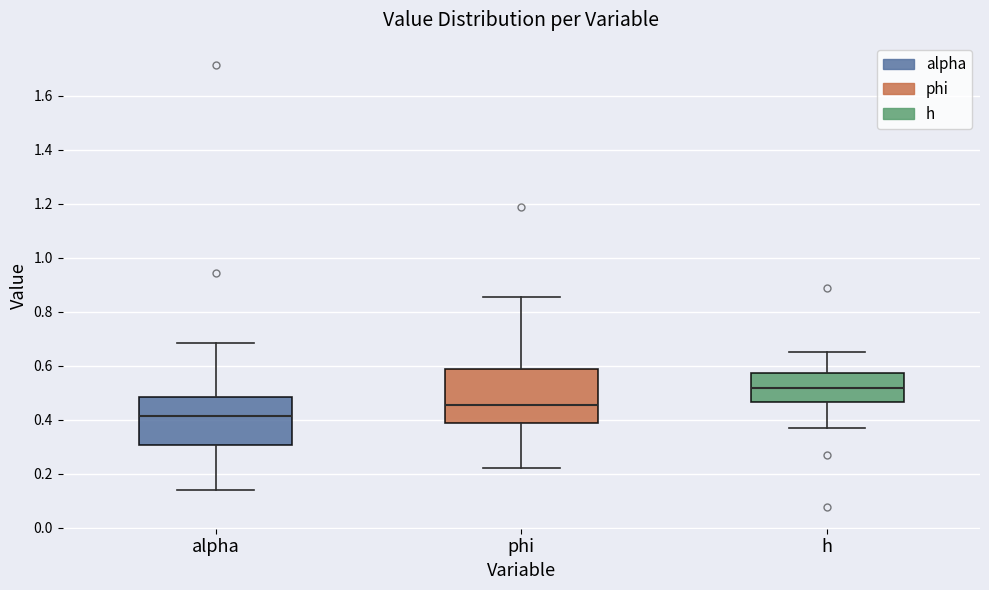

Reading left to right, read every box against the y-axis: the position of its median line, the range the box covers, and the ends of its whiskers. The values are not printed on the chart, so give them approximately, as read against the axis.

alpha: median 0.42, box 0.30 to 0.48, whiskers 0.14 to 0.68
phi: median 0.46, box 0.38 to 0.58, whiskers 0.22 to 0.86
h: median 0.52, box 0.46 to 0.58, whiskers 0.38 to 0.66